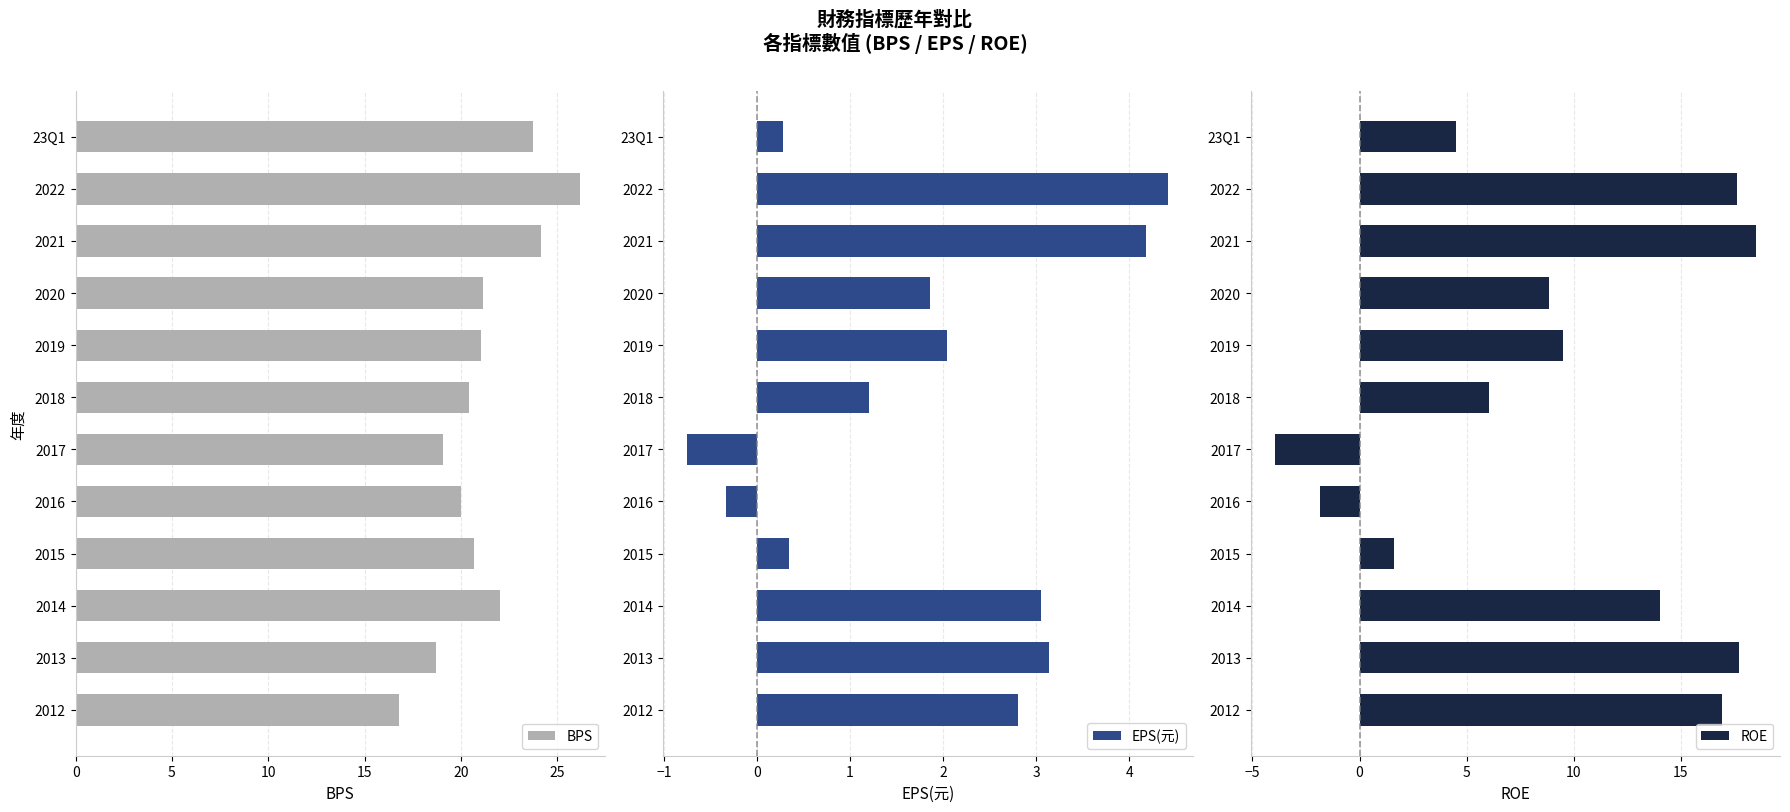

How many groups of bars are there?

12